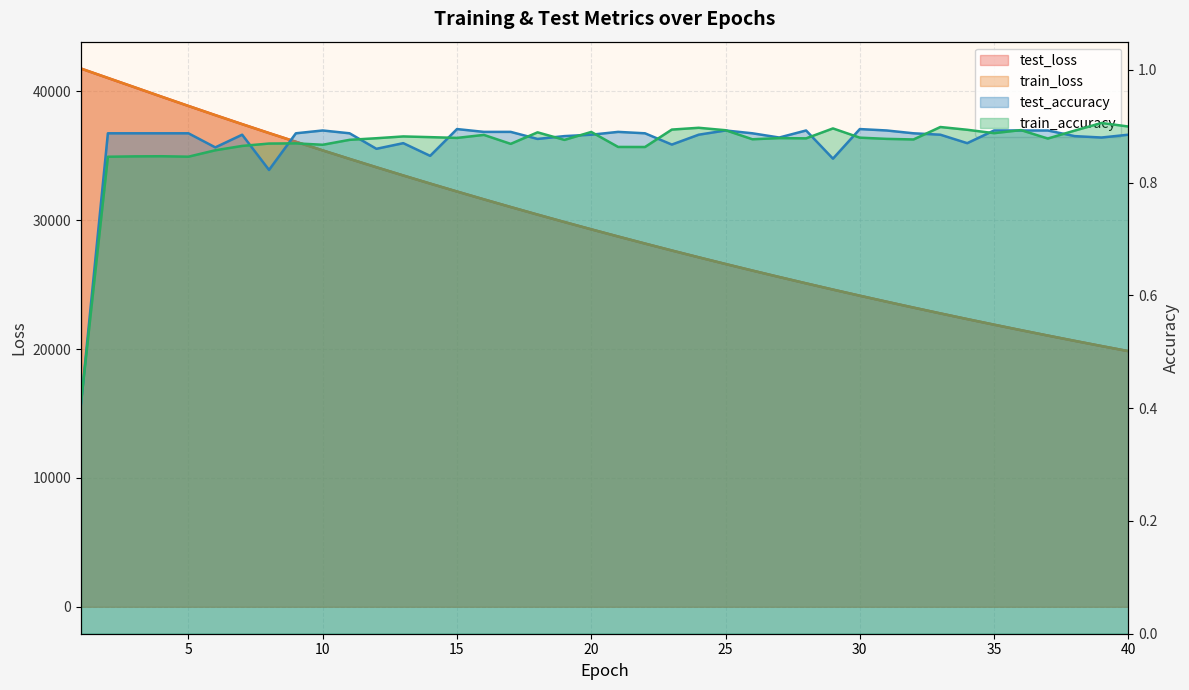

True or false: train_loss has more than 1 interior local peaks.

False